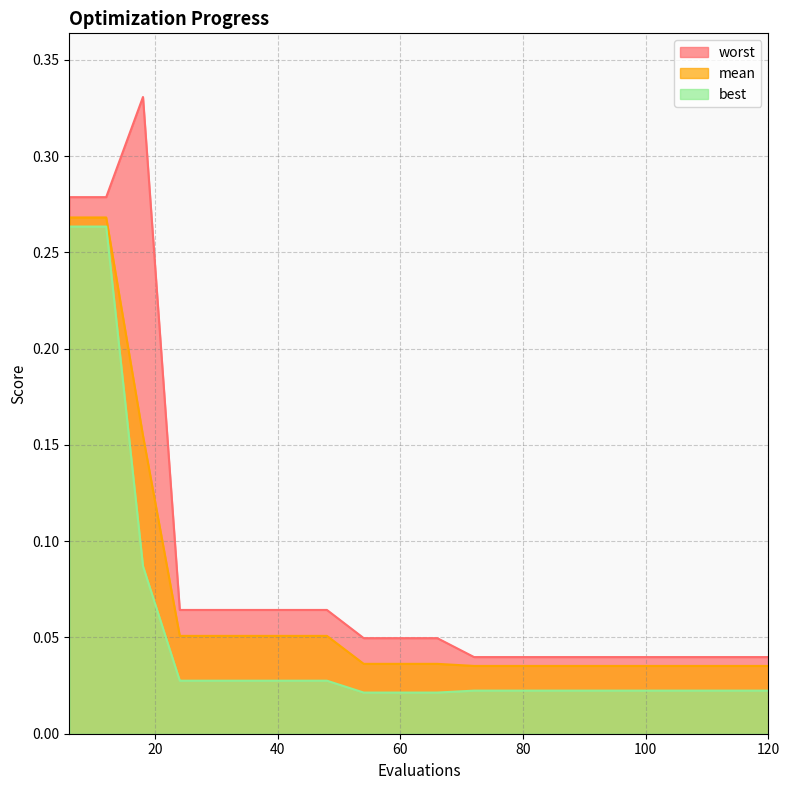

What are all the series names shown in the legend?

worst, mean, best